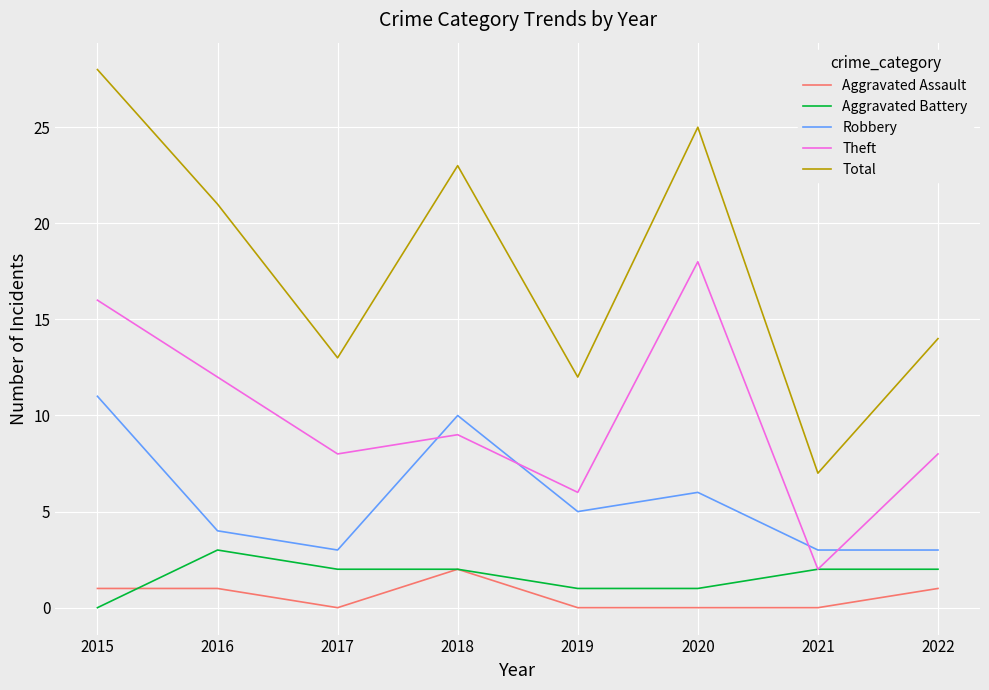

Reading left to right, list all the values displayed in this chart.

Aggravated Assault: 1	1	0	2	0	0	0	1
Aggravated Battery: 0	3	2	2	1	1	2	2
Robbery: 11	4	3	10	5	6	3	3
Theft: 16	12	8	9	6	18	2	8
Total: 28	21	13	23	12	25	7	14